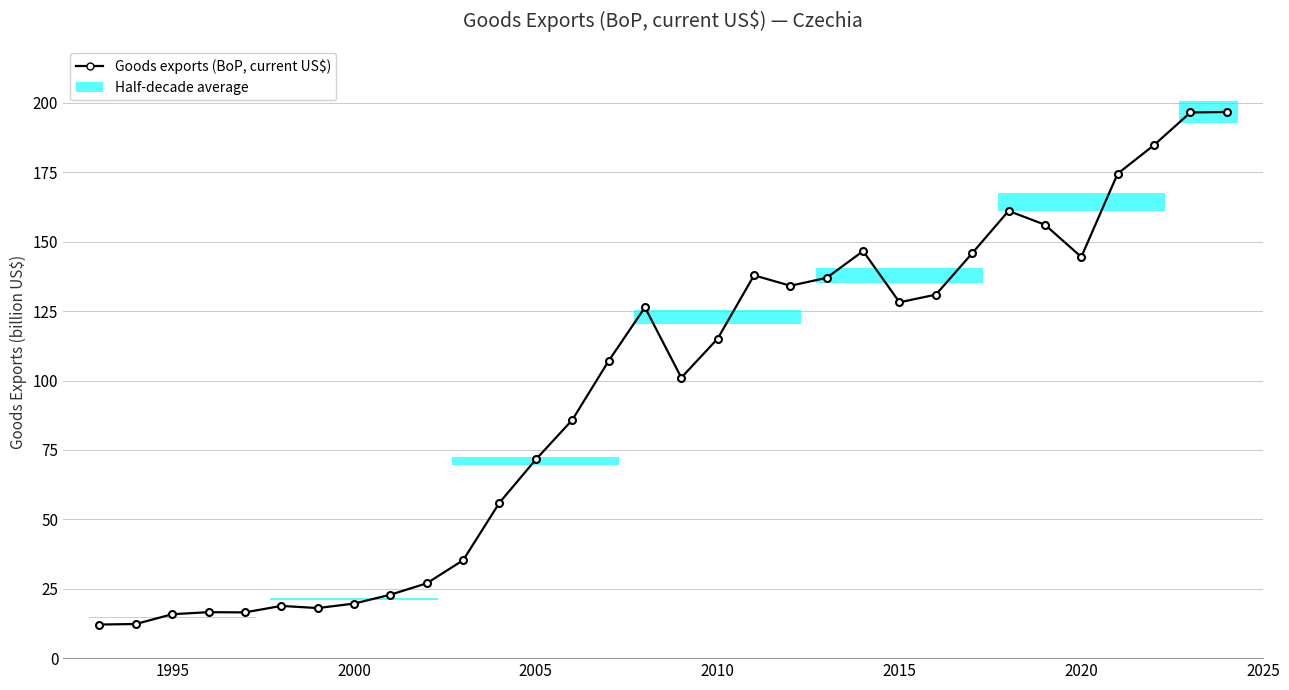

Reading left to right, list all the values displayed in this chart.

12.1	12.3	15.8	16.6	16.5	18.8	18.0	19.6	22.8	27.0	35.3	56.0	71.6	85.8	107.0	126.3	101.0	115.1	137.9	134.1	137.0	146.6	128.2	130.9	145.8	161.1	156.1	144.5	174.5	184.8	196.5	196.7